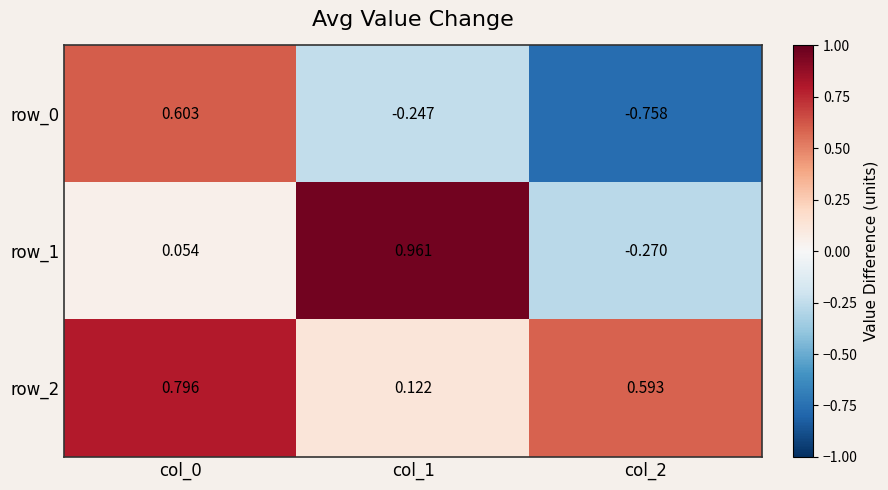

At which label does row_1 reach its peak?

col_1